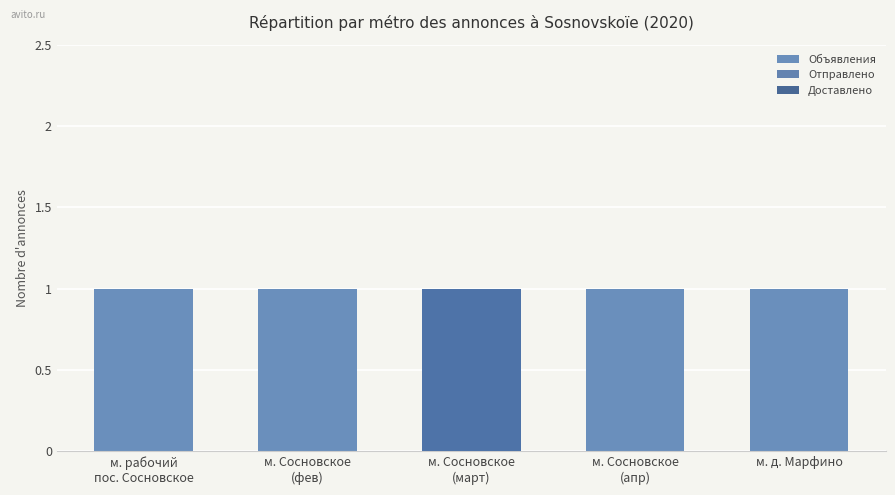

How many categories are shown in the chart?

5